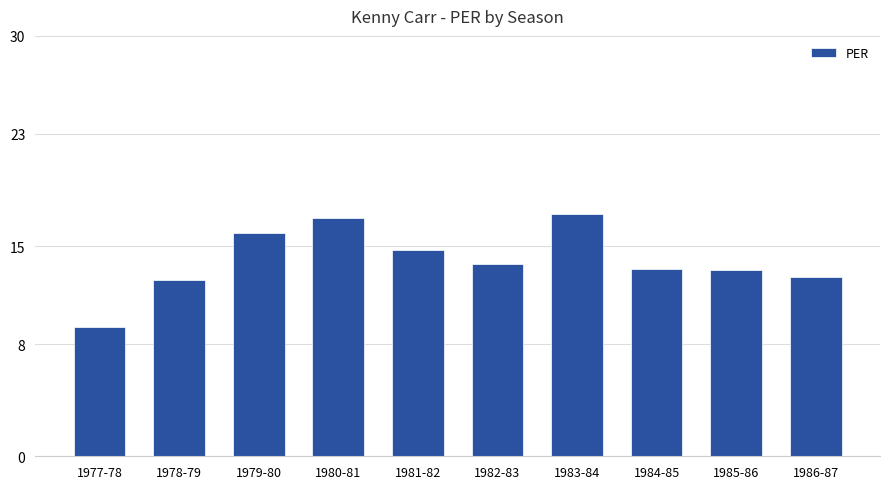

What is the label of the 9th bar from the left?

1985-86